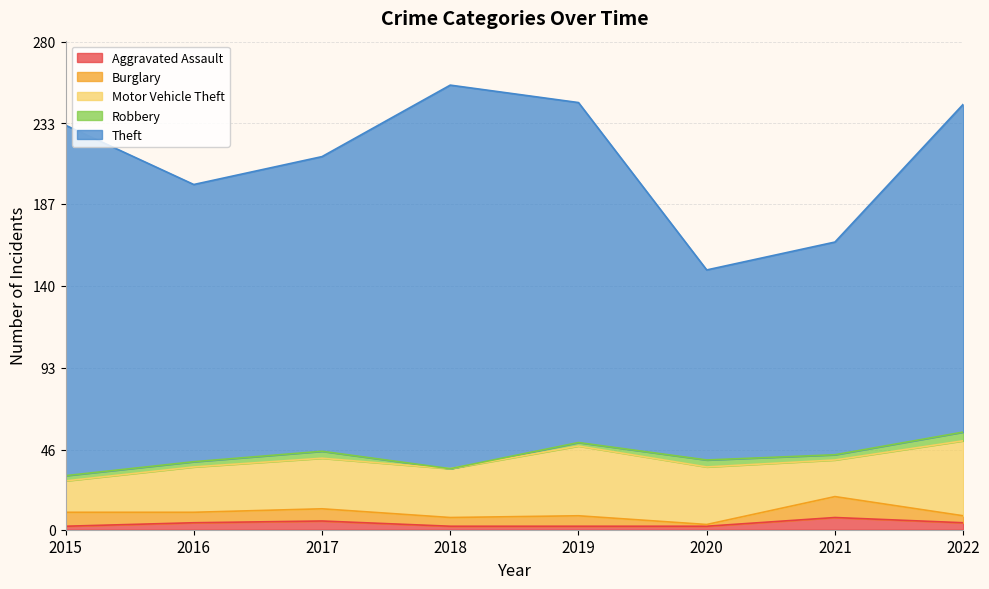

Reading left to right, extract all data points from this chart.

Aggravated Assault: 2015=2	2016=4	2017=5	2018=2	2019=2	2020=2	2021=7	2022=4
Burglary: 2015=8	2016=6	2017=7	2018=5	2019=6	2020=1	2021=12	2022=4
Motor Vehicle Theft: 2015=18	2016=26	2017=29	2018=28	2019=40	2020=33	2021=21	2022=43
Robbery: 2015=3	2016=3	2017=4	2018=0	2019=2	2020=4	2021=3	2022=5
Theft: 2015=201	2016=159	2017=169	2018=220	2019=195	2020=109	2021=122	2022=188